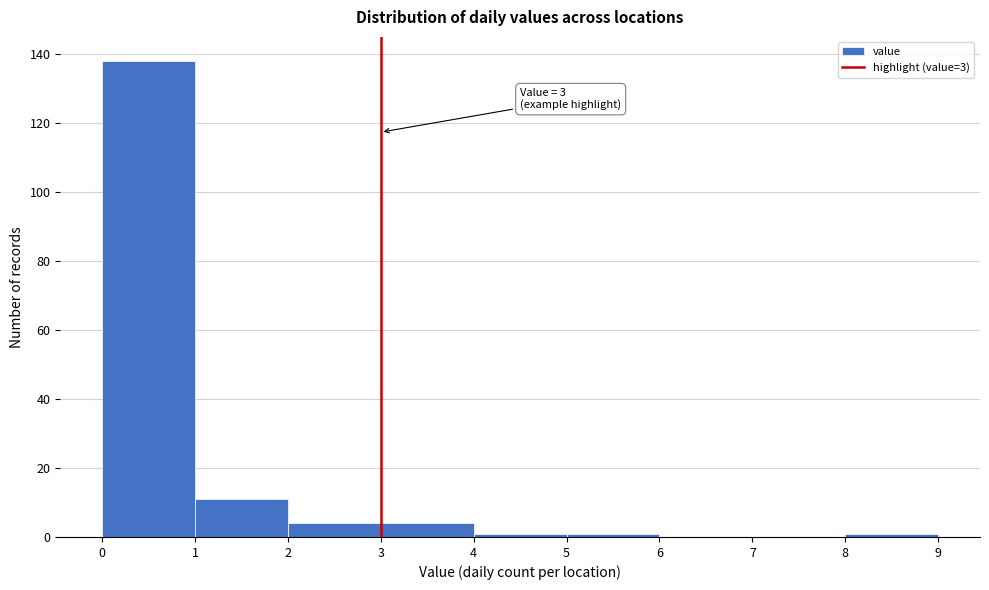

Over which range of the x-axis is the bar tallest?

0 to 1